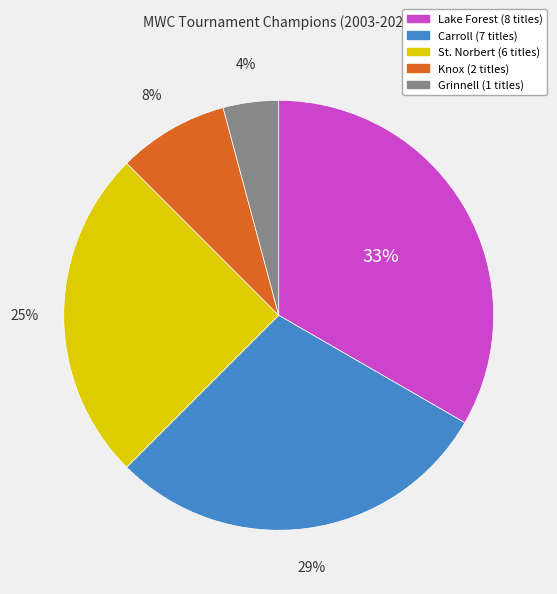

Is the sum of Knox and Grinnell greater than half?

No